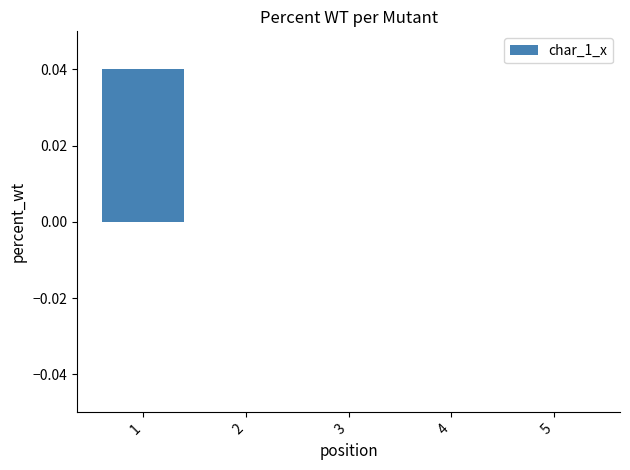

How many series are shown in this chart?

1